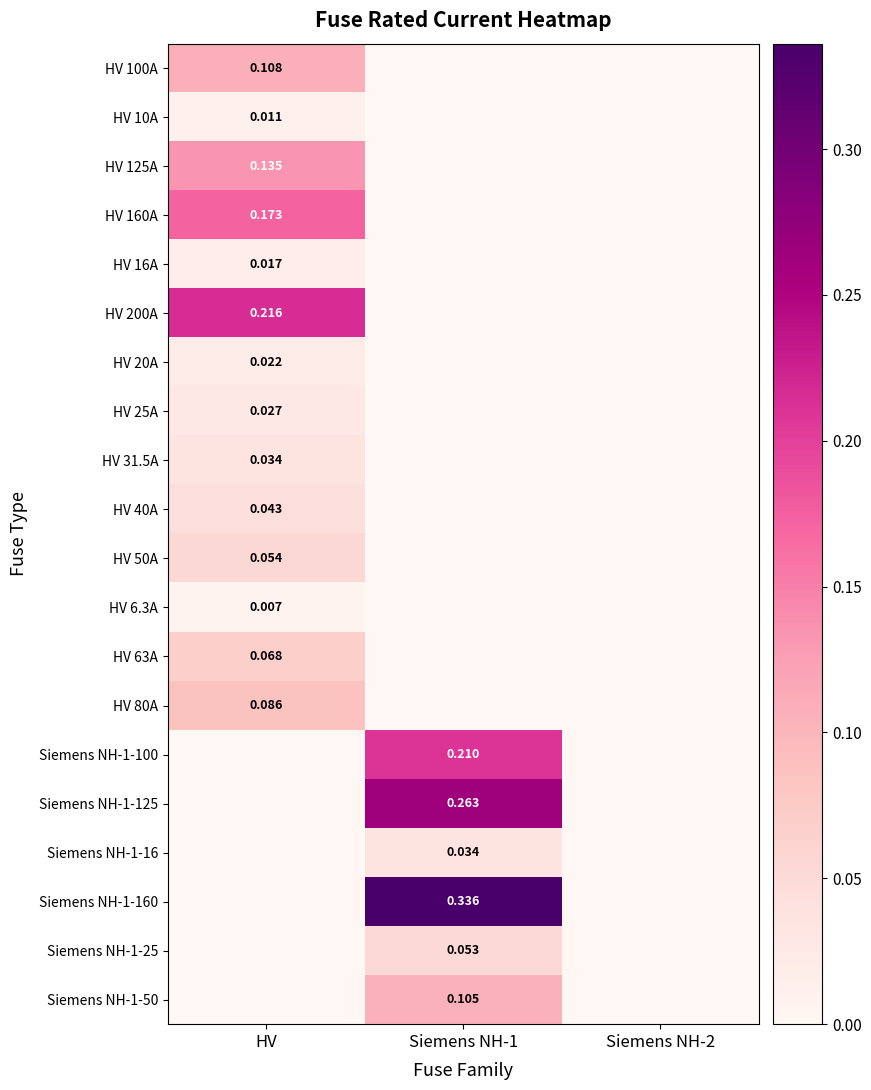

Which series changed the most between HV and Siemens NH-1?

Siemens NH-1-160